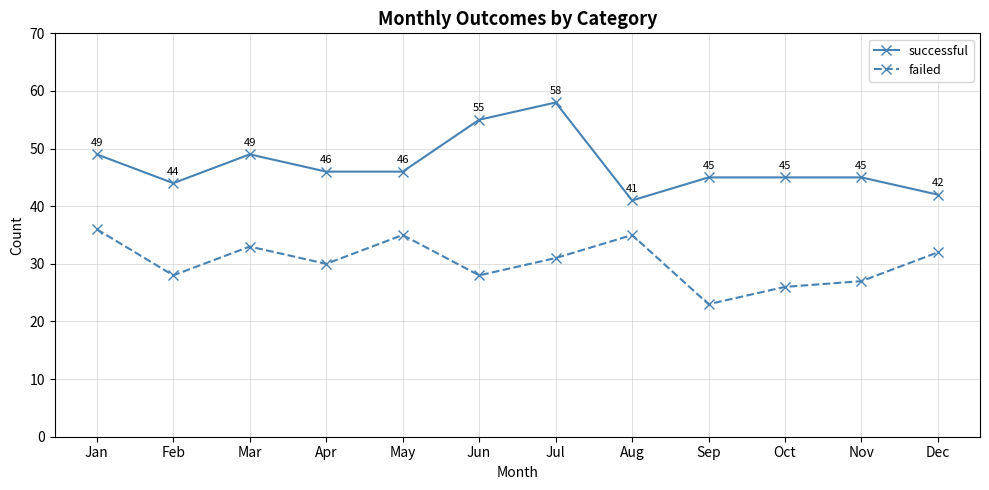

True or false: successful and failed cross at least once.

False